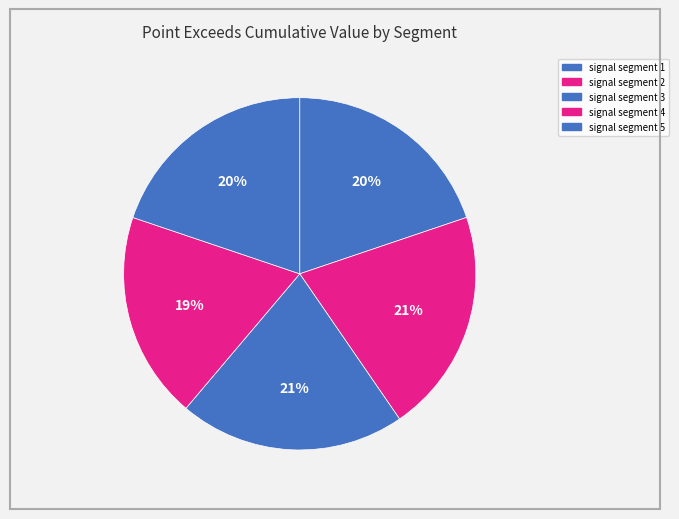

To the nearest percent, what percentage of the pie is signal segment 1?

20%